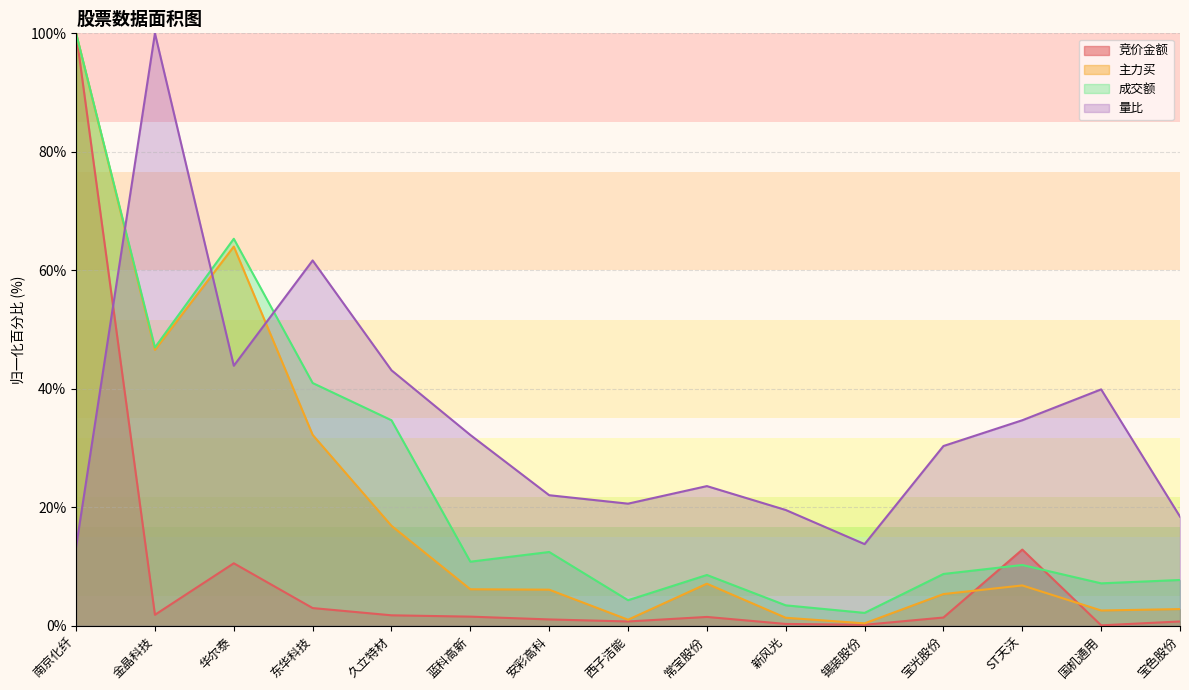

At which category does 竞价金额 reach its first local valley?

金晶科技